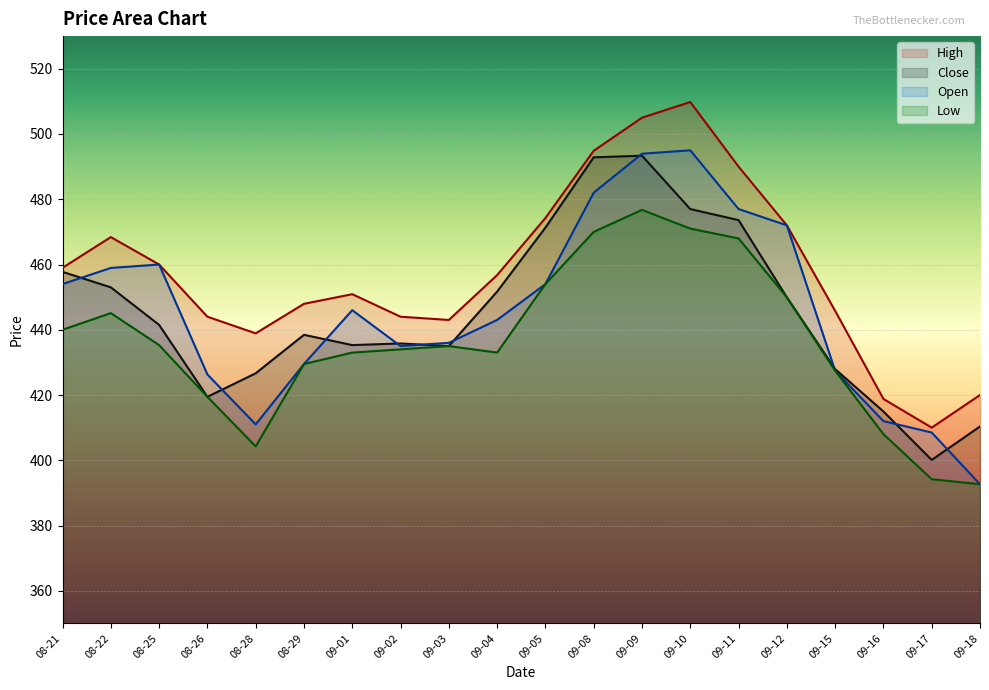

Count the number of categories in the chart.

20